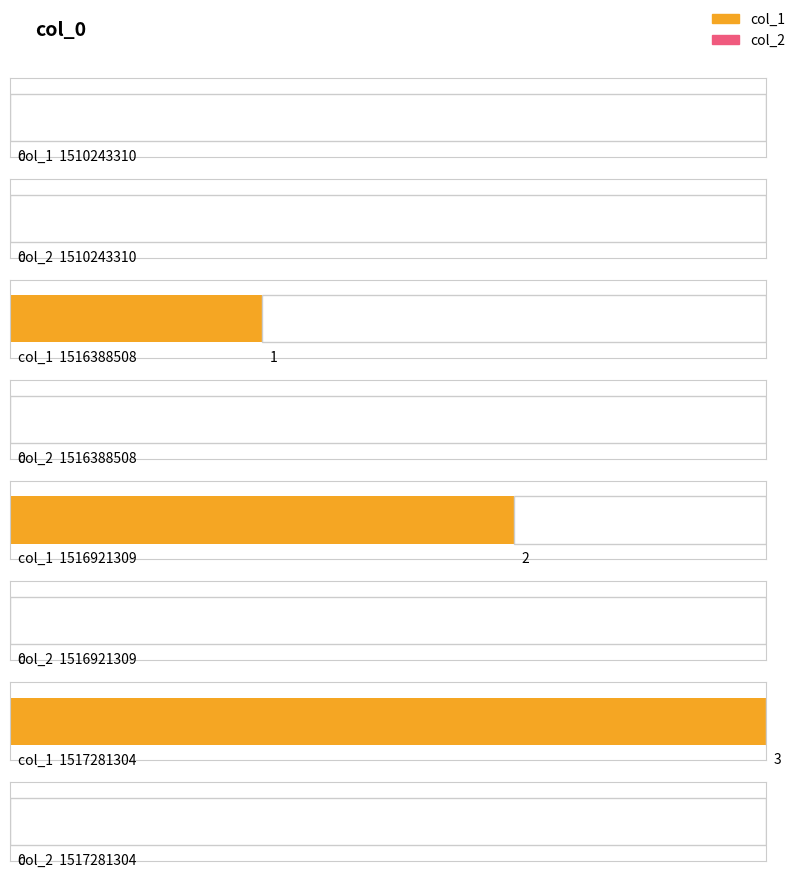

Which series has the widest spread of values?

col_1